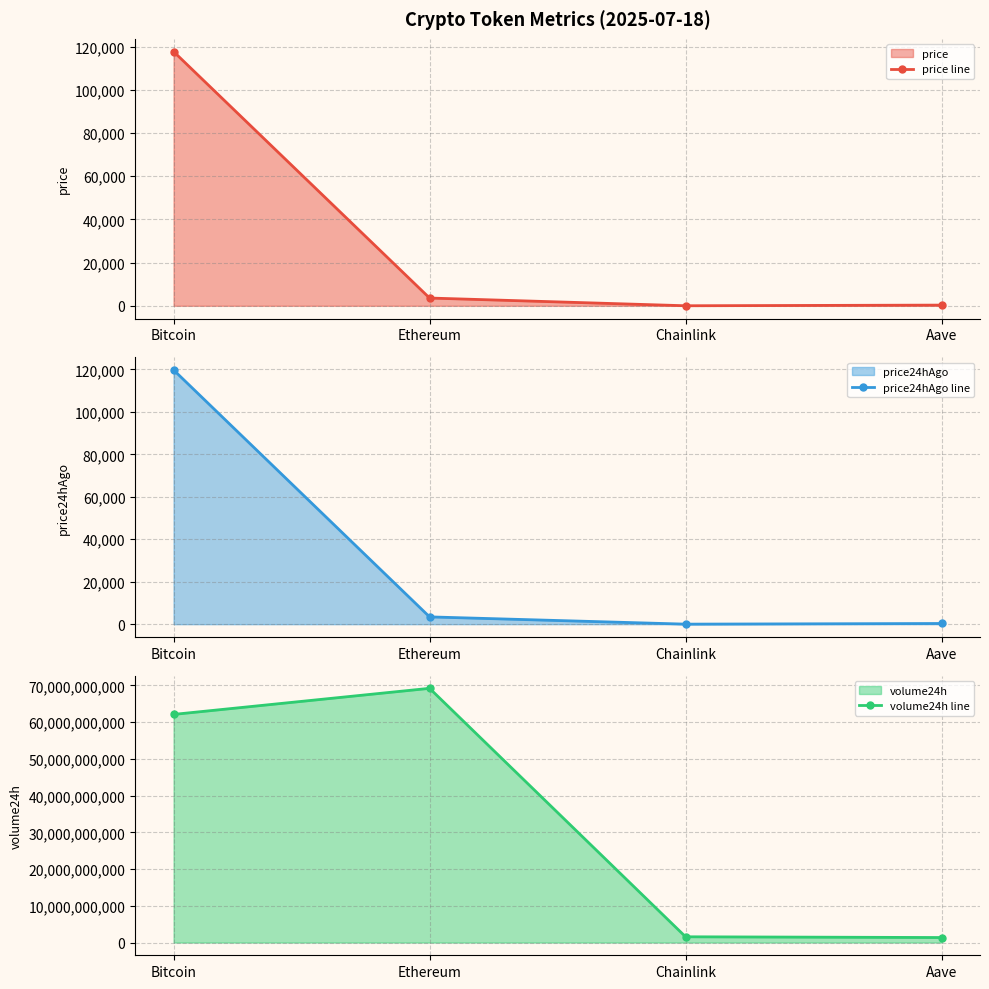

Where is the first local minimum for price line?

Chainlink